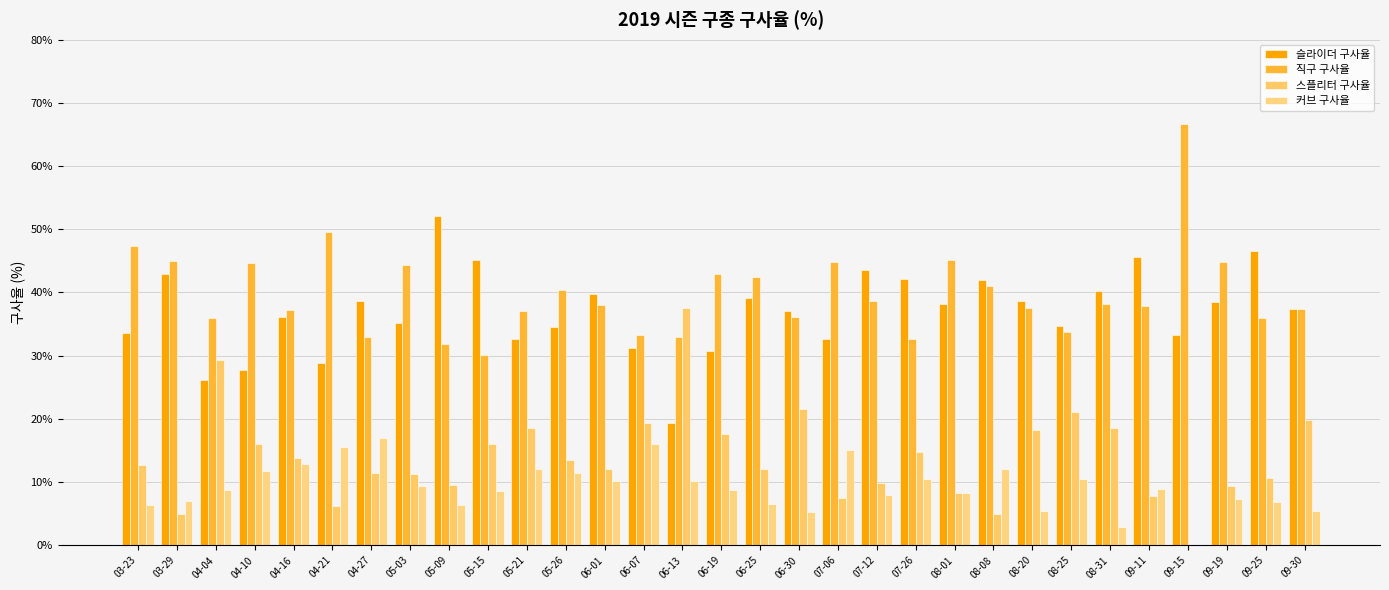

What is the total value across all series at 08-25?

100.0